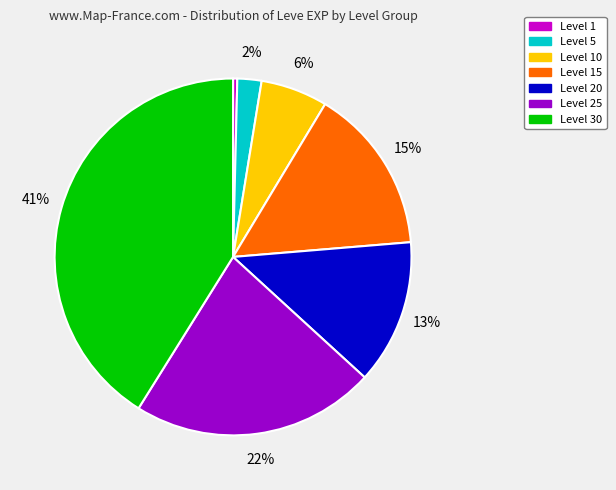

Is there a majority slice in this chart?

No